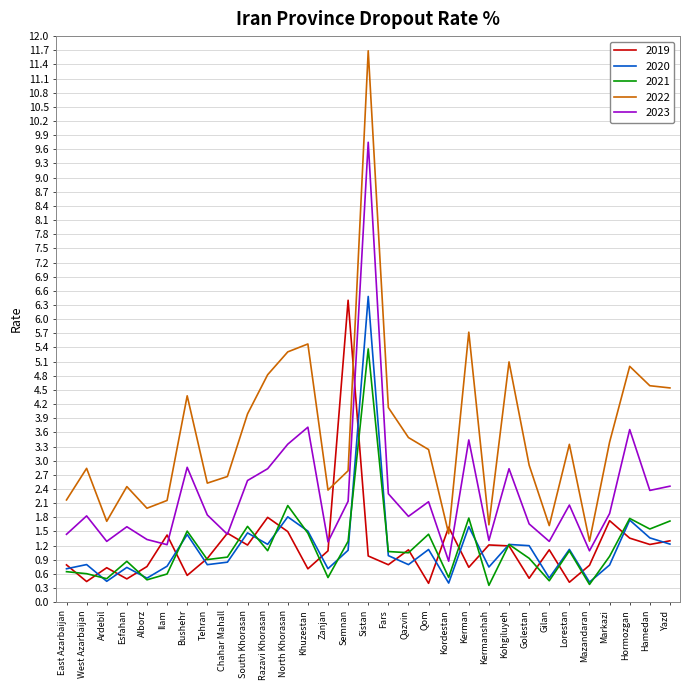

The value of 2022 at Hormozgan is 5.0. True or false?

True